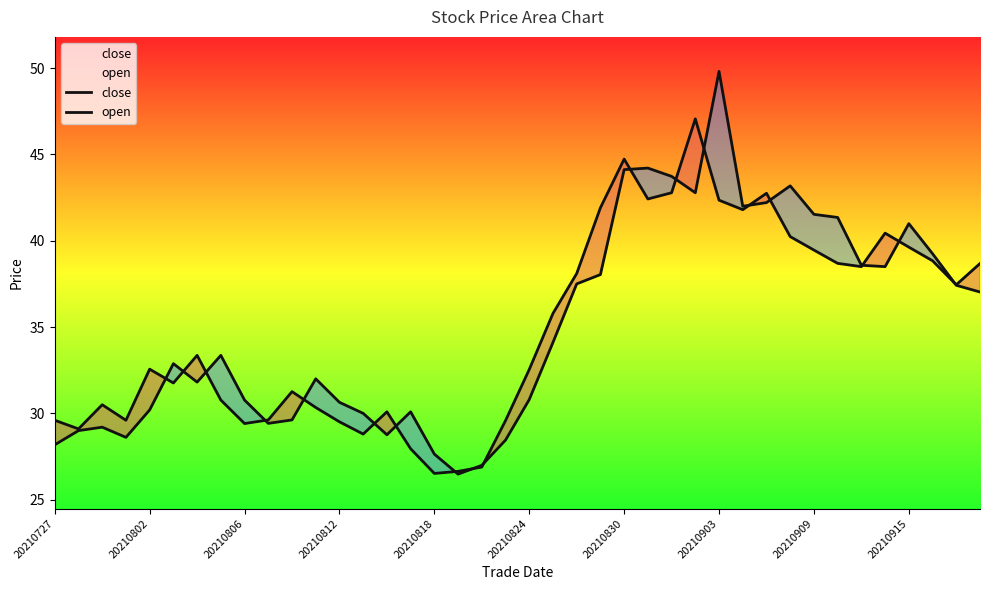

Reading left to right, extract all data points from this chart.

close: 29.6	29.1	30.5	29.6	32.6	31.8	33.4	30.8	29.4	29.6	31.3	30.3	29.5	28.8	30.1	27.9	26.5	26.6	26.9	29.6	32.5	35.8	38.1	41.9	44.7	42.4	42.8	47.1	42.4	41.8	42.8	40.2	39.5	38.7	38.5	40.4	39.6	38.8	37.5	38.7
open: 28.2	29.0	29.2	28.6	30.2	32.9	31.8	33.4	30.8	29.4	29.6	32.0	30.6	30.0	28.8	30.1	27.6	26.5	27.0	28.4	30.8	34.1	37.5	38.0	44.1	44.2	43.7	42.8	49.8	42.0	42.2	43.2	41.5	41.4	38.6	38.5	41.0	39.2	37.4	37.0